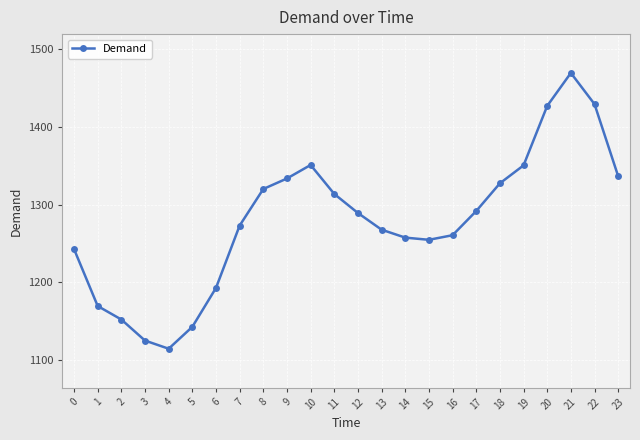

Where is the first local minimum?

4